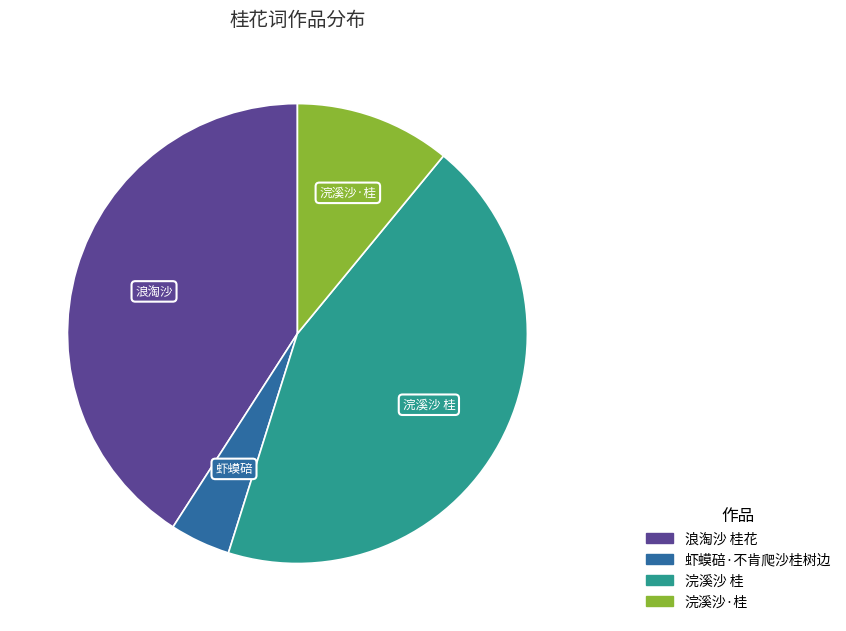

How many slices are in this pie chart?

4